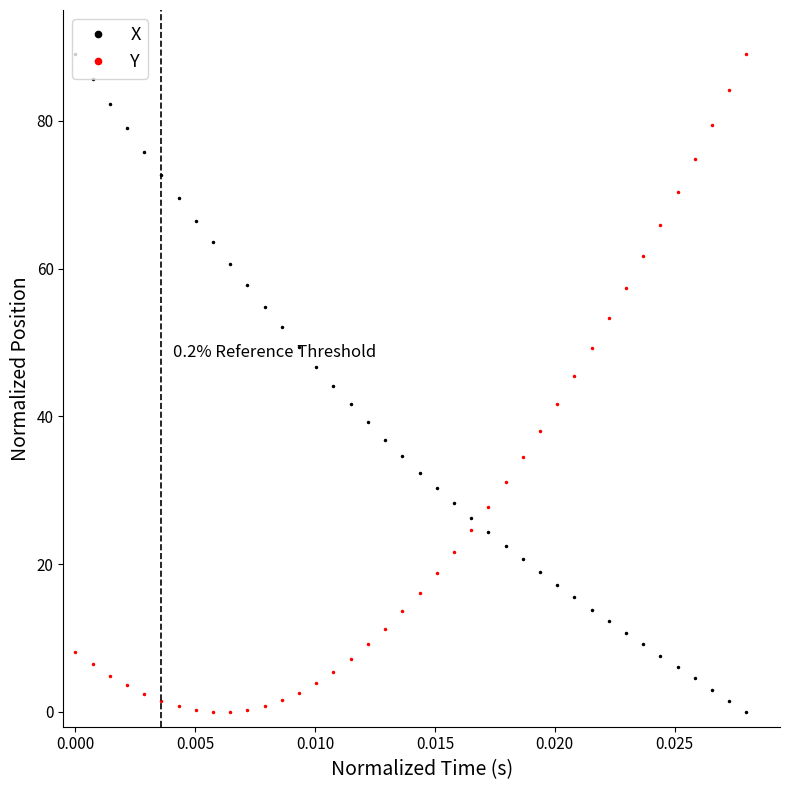

How many data points in Y are above 16?

20